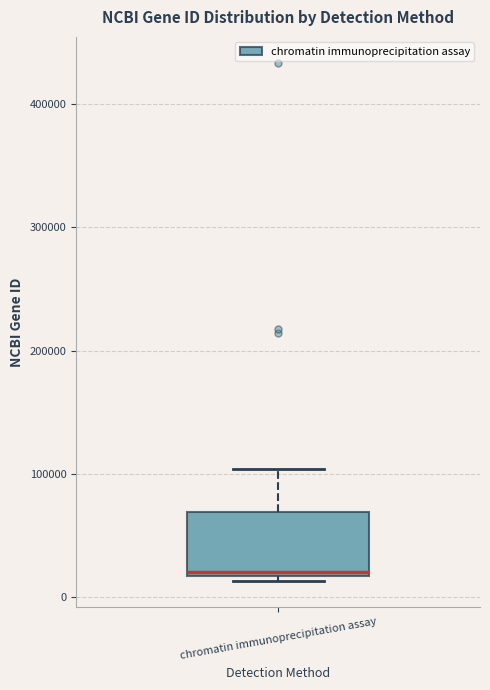

Where is the upper edge of the box for chromatin immunoprecipitation assay on the y-axis? The values are not printed on the chart, so give them approximately, as read against the axis.

70000